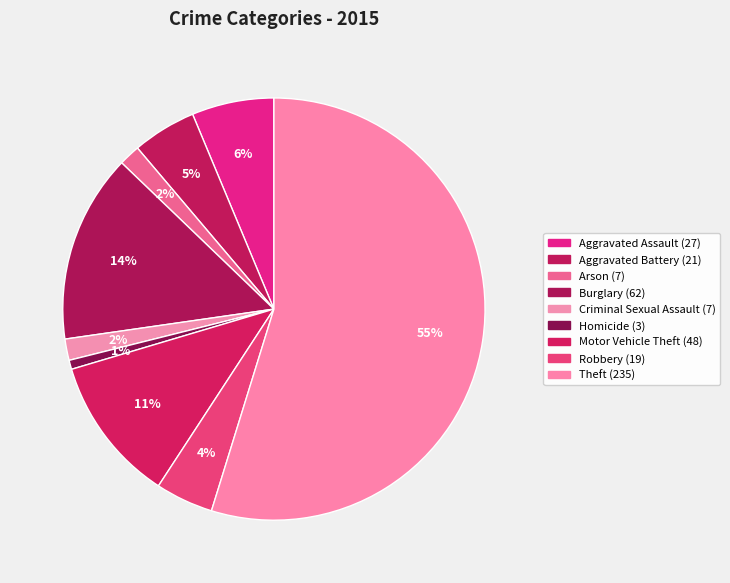

Count the number of slices in the pie.

9